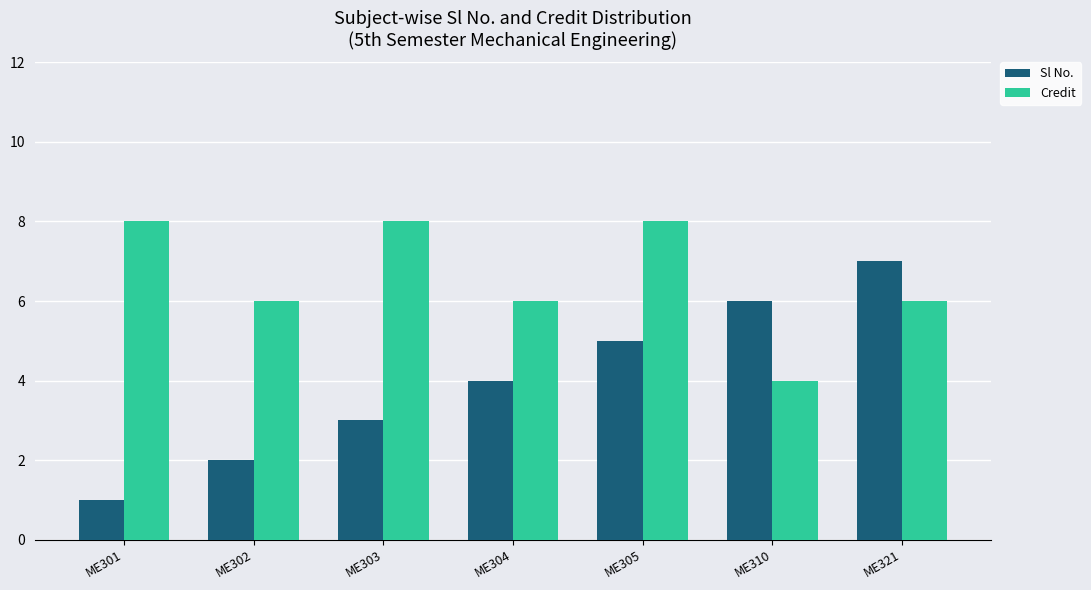

At how many categories does at least one series exceed 1?

7